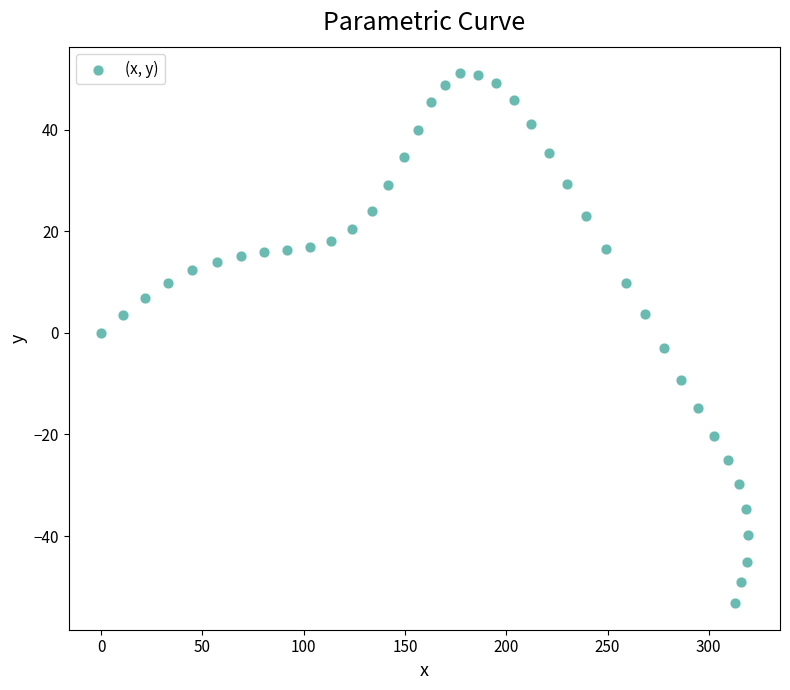

What is the range of Y values (max minus min)?

104.3